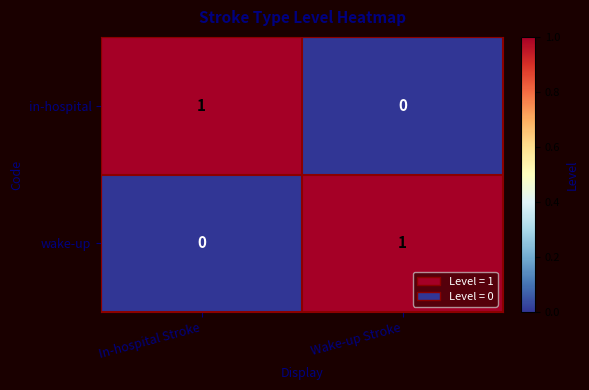

Which category has the highest value in the wake-up series?

Wake-up Stroke